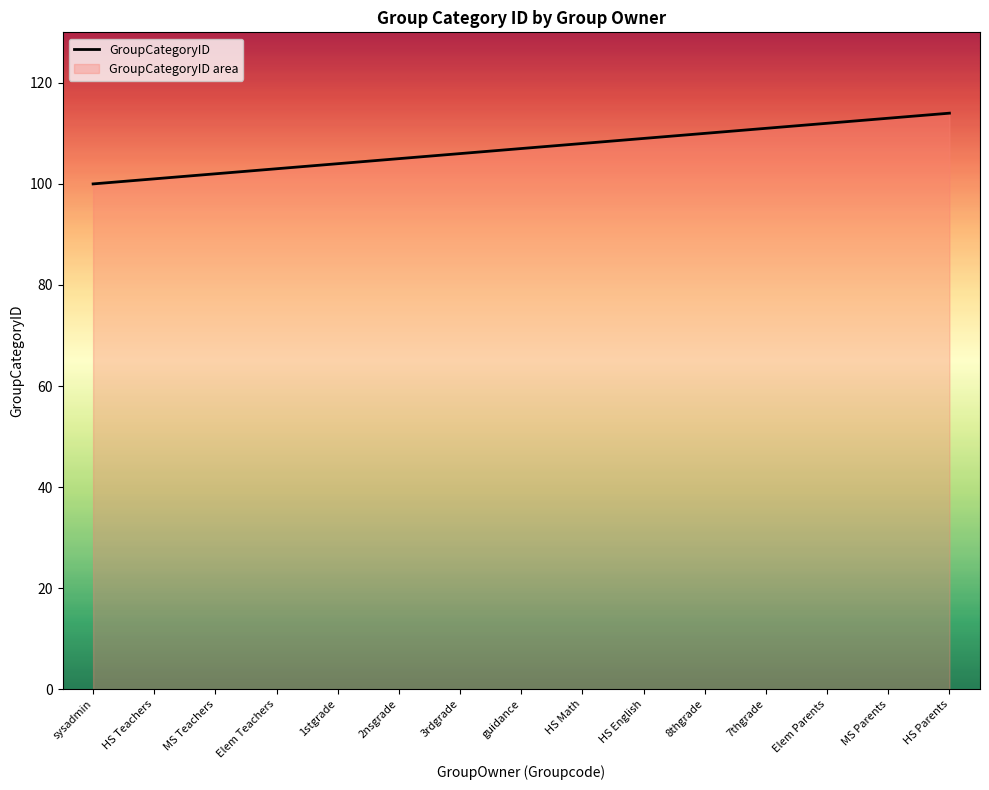

What position from the right is 2nsgrade?

10